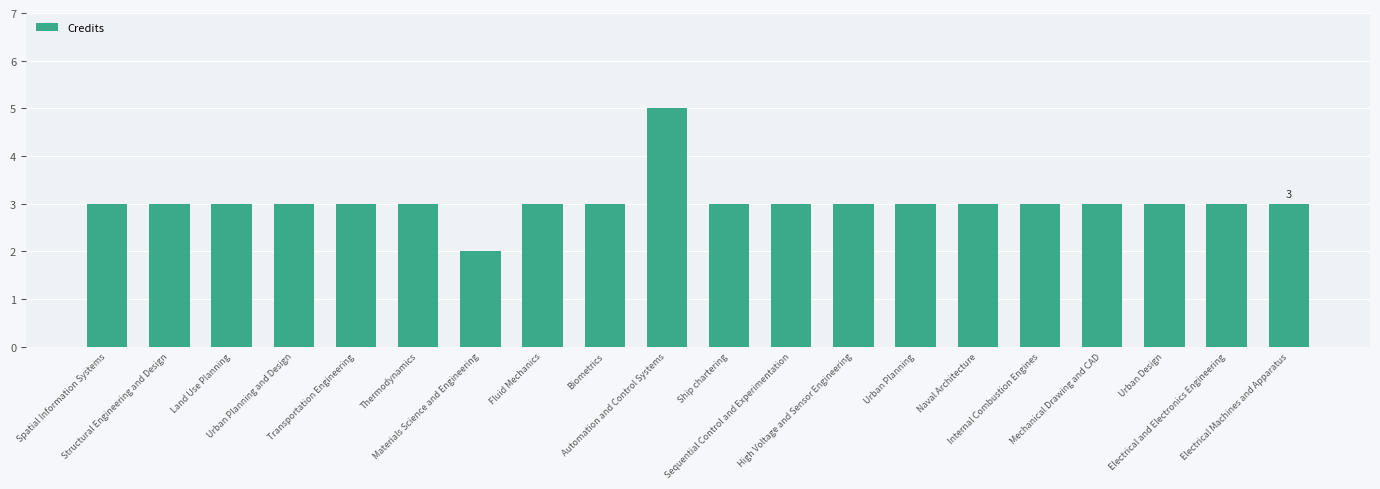

Approximately how many times larger is the value at Land Use Planning compared to High Voltage and Sensor Engineering?

1.0